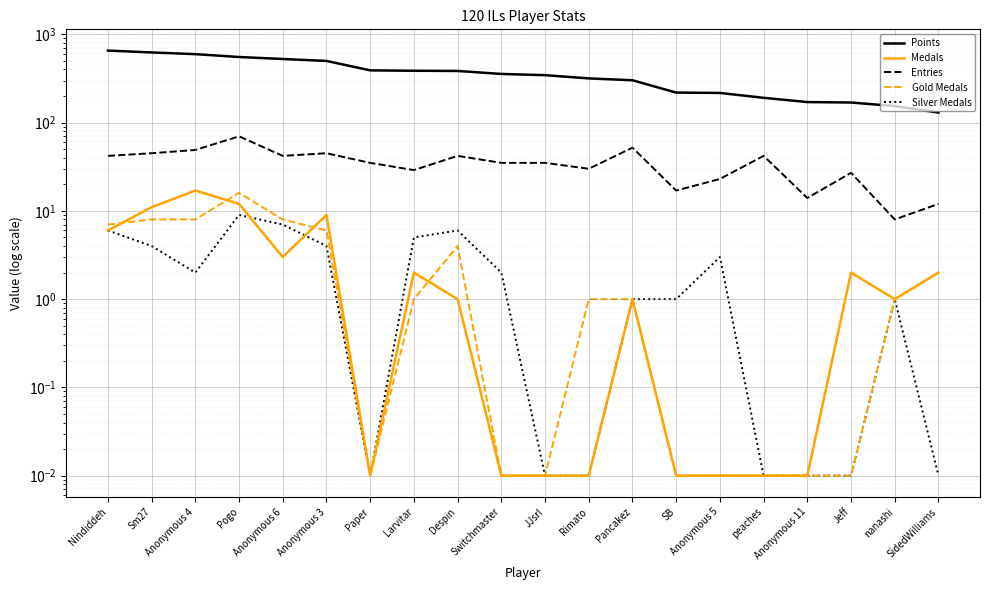

What is the average value of the Gold Medals series?

3.2